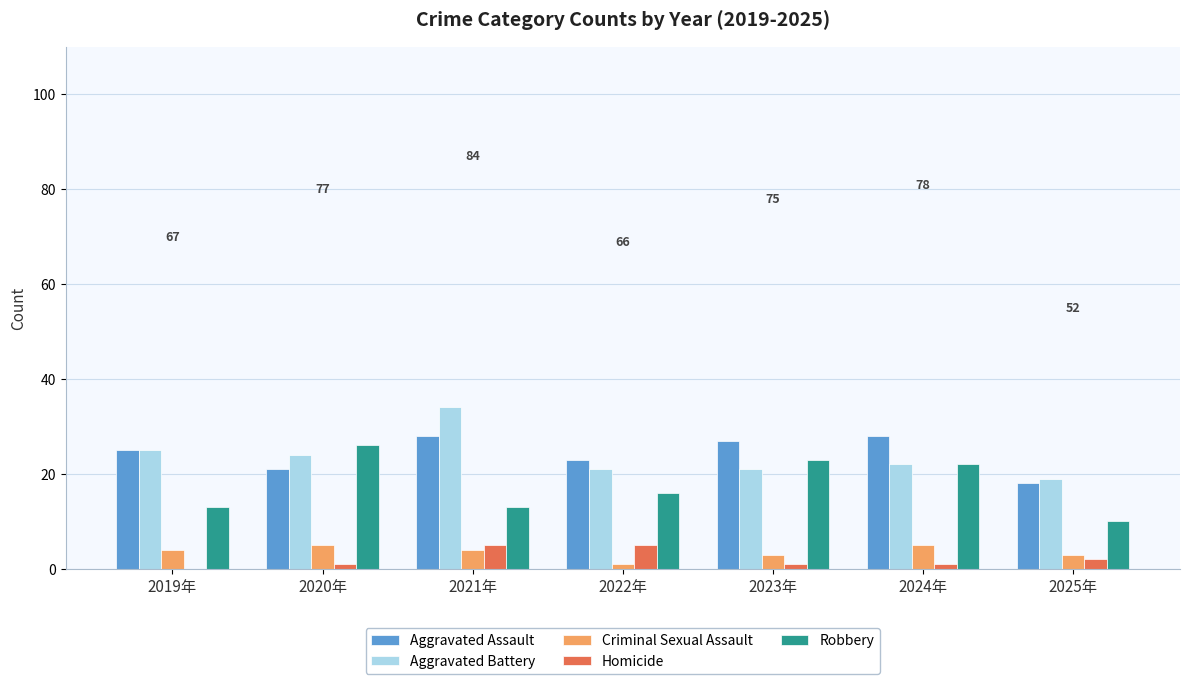

At which category is the sum across all series the highest?

2021年